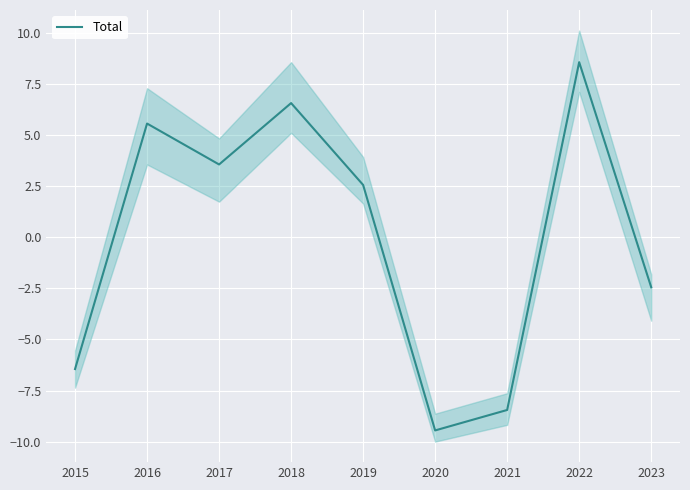

What is the difference between the values at 2016 and 2020?

15.0